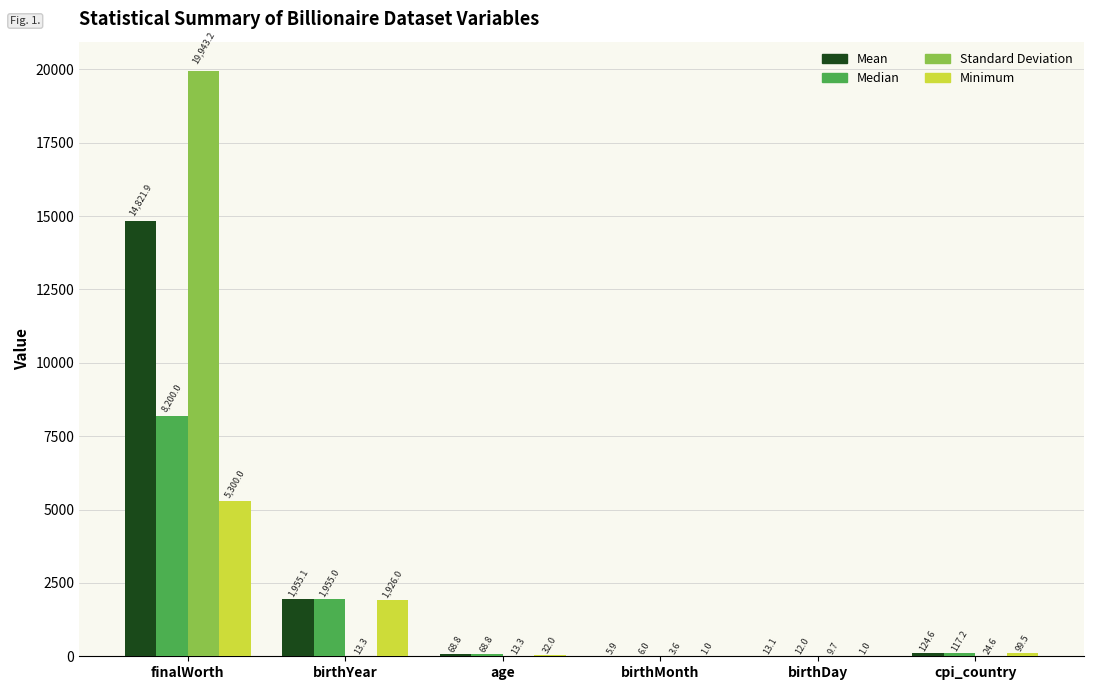

What is the sum of the Standard Deviation values at birthDay and age?

23.0